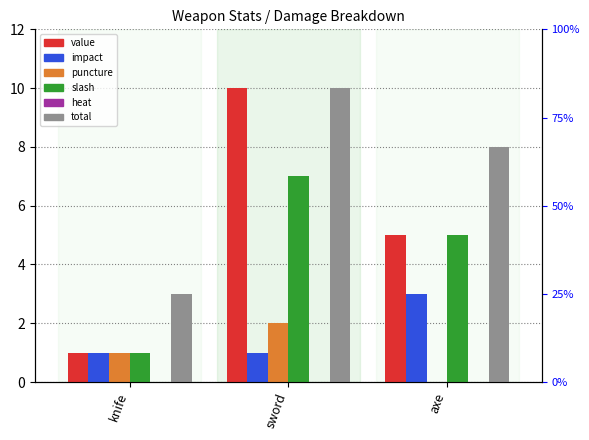

At which category is the sum across all series the highest?

sword